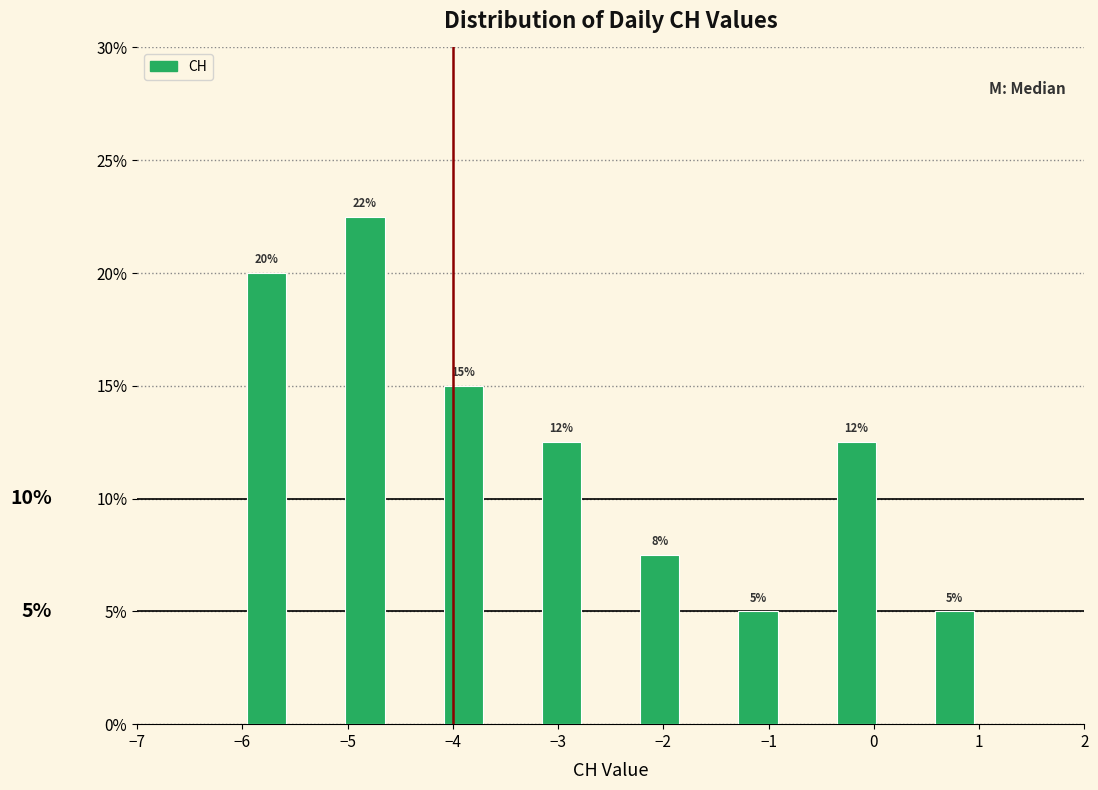

Which range on the x-axis has the tallest bar?

-5.1 to -4.6